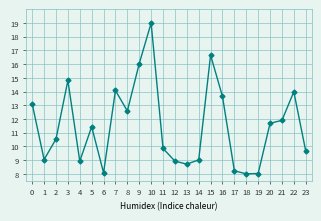

What is the greatest value displayed?

19.0